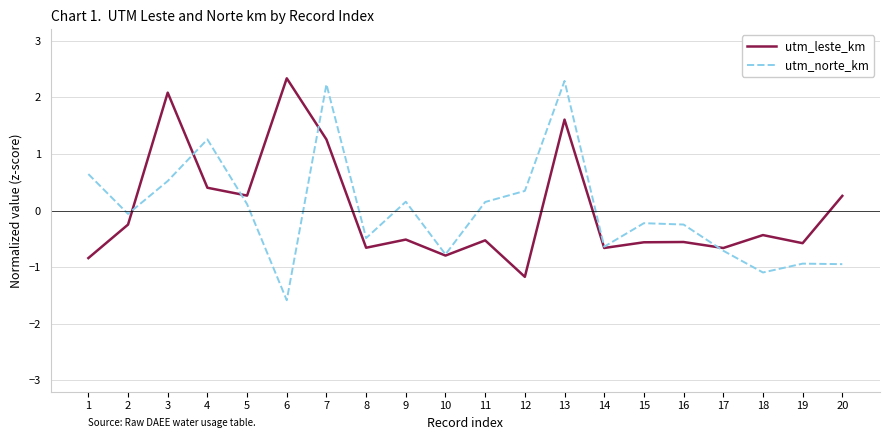

Which series has the largest range (max minus min)?

utm_norte_km